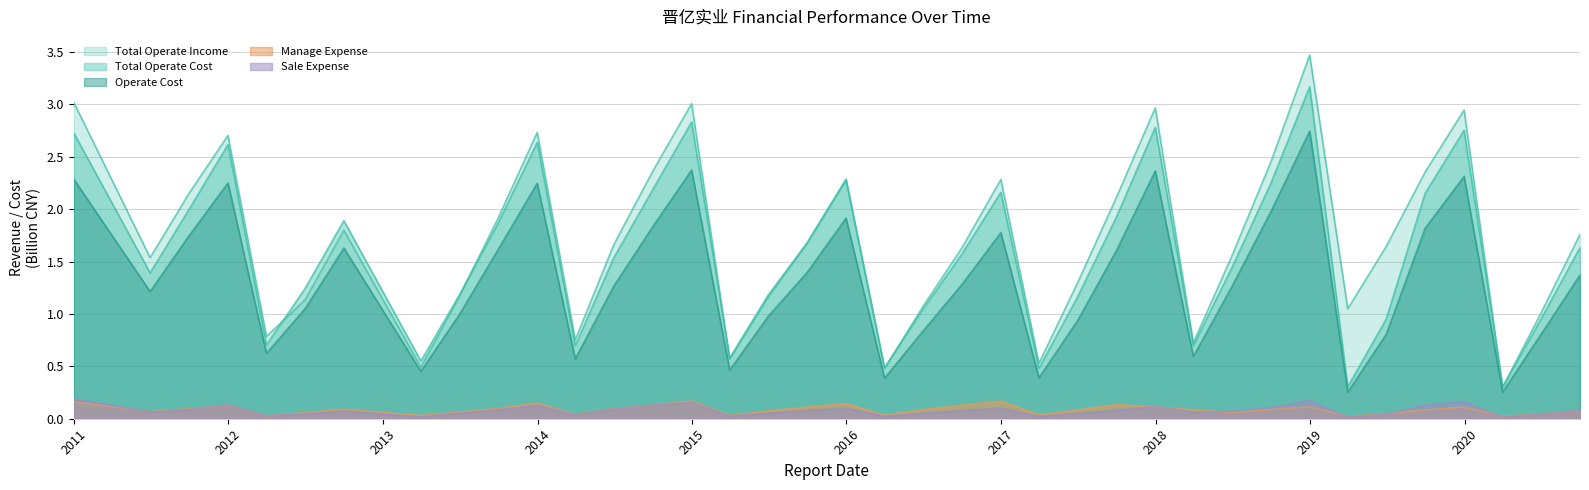

What is the total value across all series at 2012-03-31?

2.2